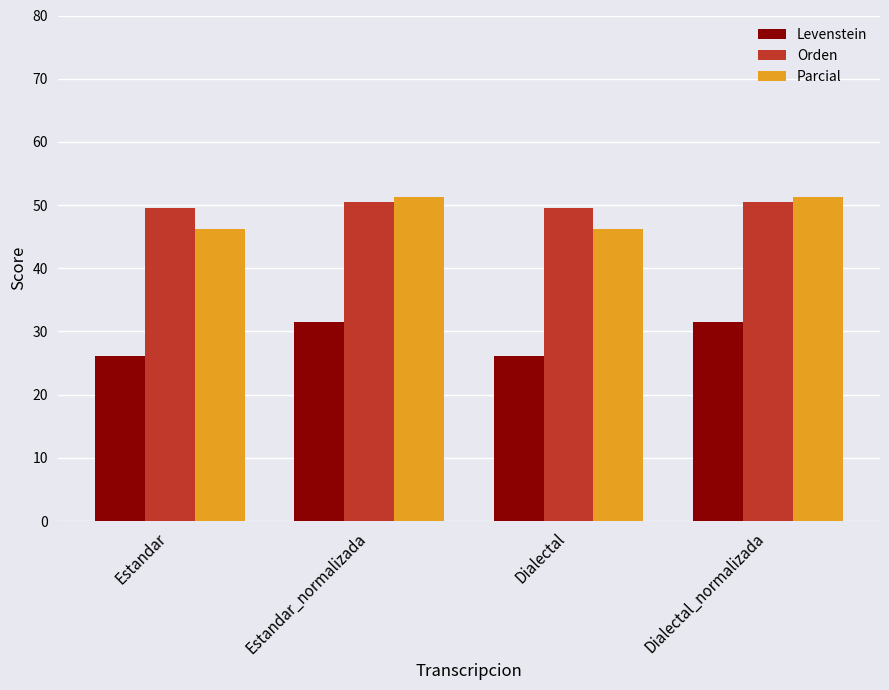

Count the number of data series in this chart.

3